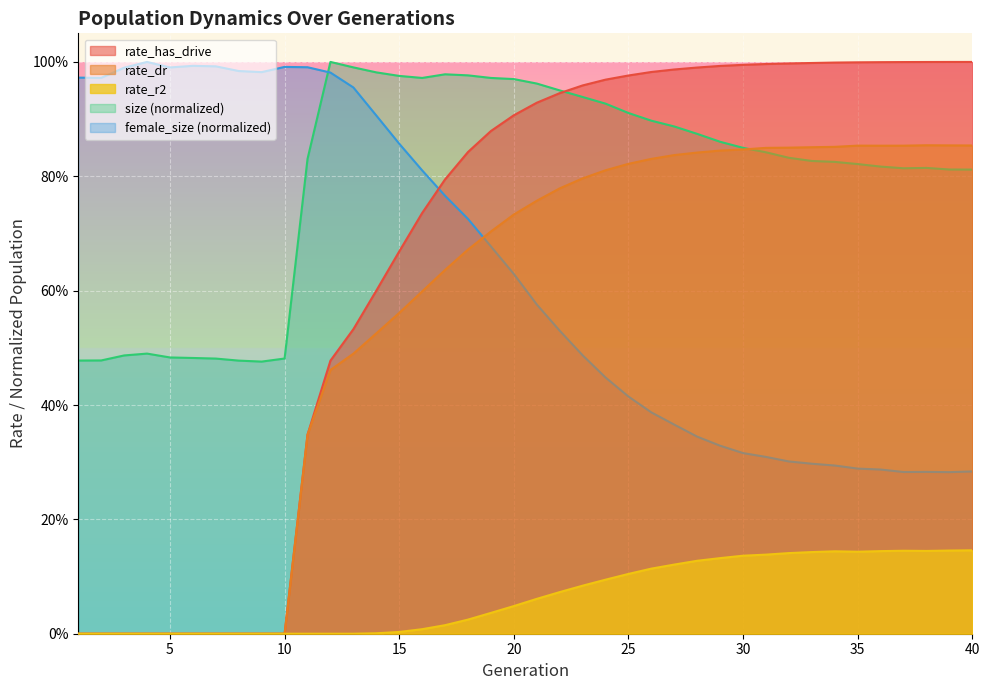

How many lines are shown in the chart?

5